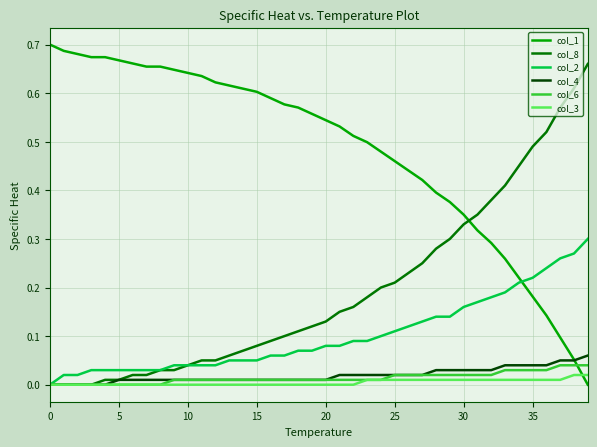

List the series in order of their peak value, highest first.

col_1, col_8, col_2, col_4, col_6, col_3